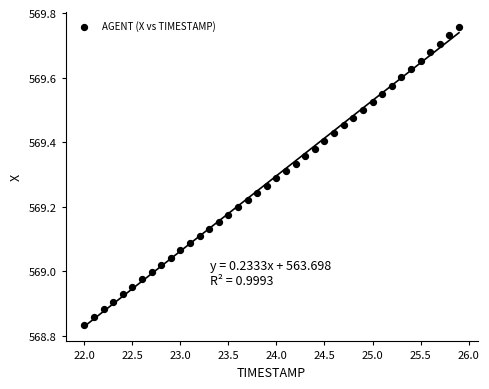

What is the range of Y values (max minus min)?

0.9